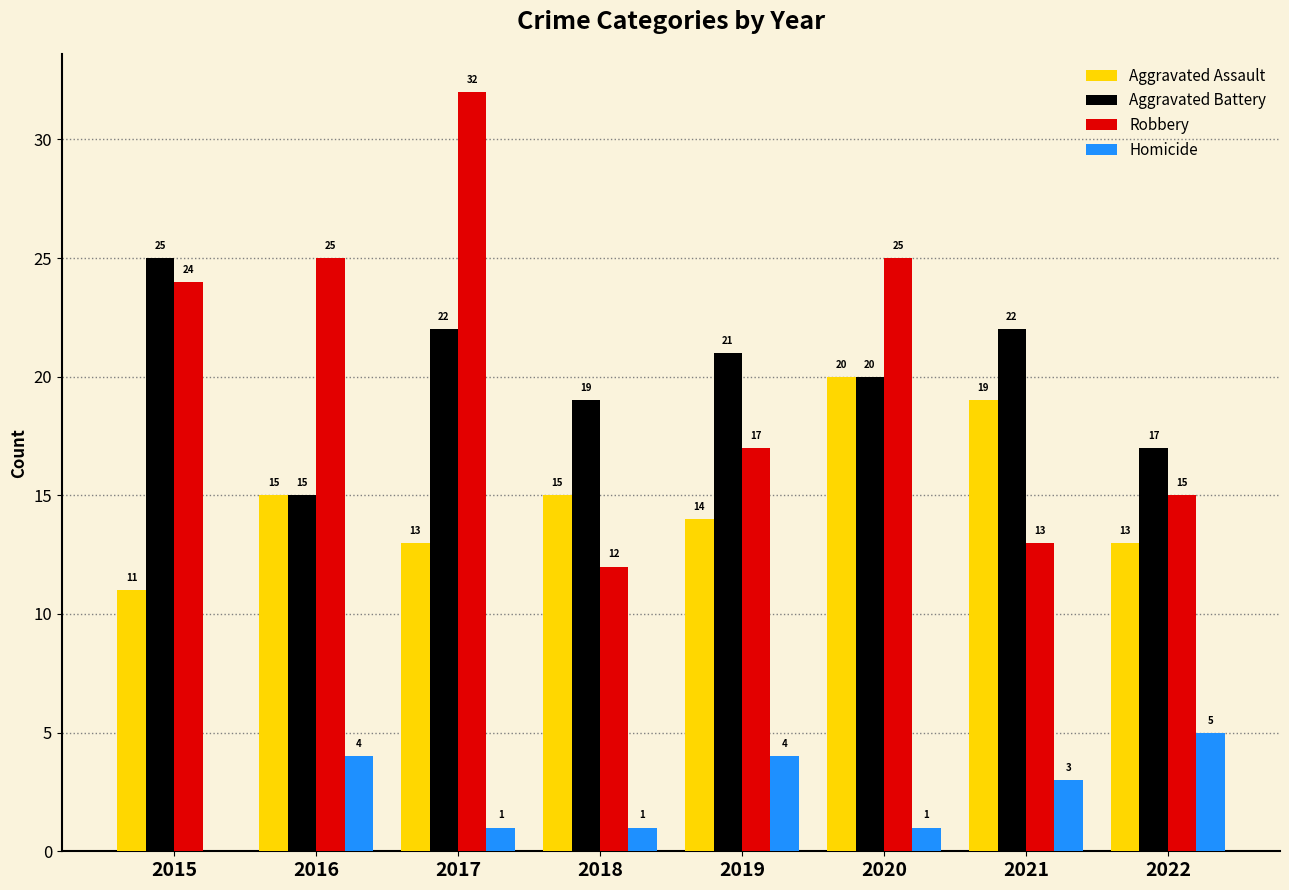

How many Aggravated Battery values are between 19 and 22?

5